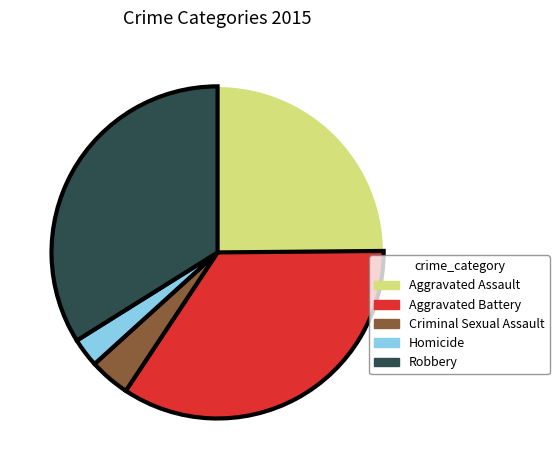

Is it true that Aggravated Battery is 28% of the pie?

False